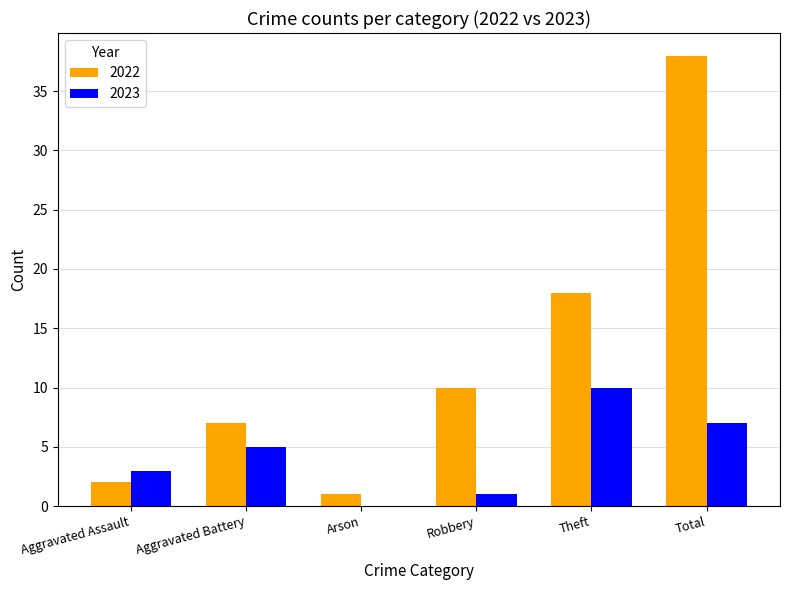

The value of 2023 at Arson is 0. True or false?

True